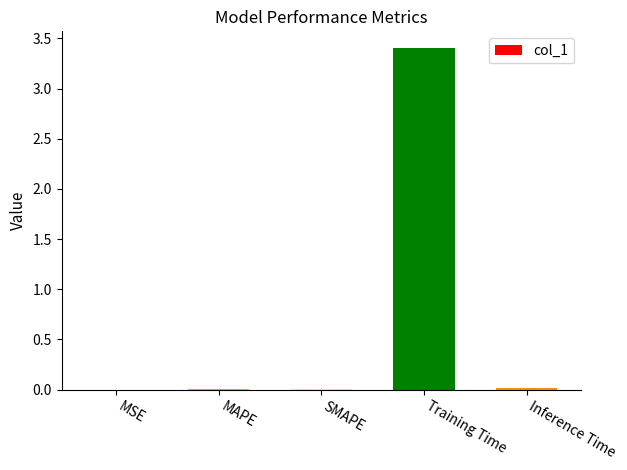

The chart shows a value of 0.0 at SMAPE. True or false?

True